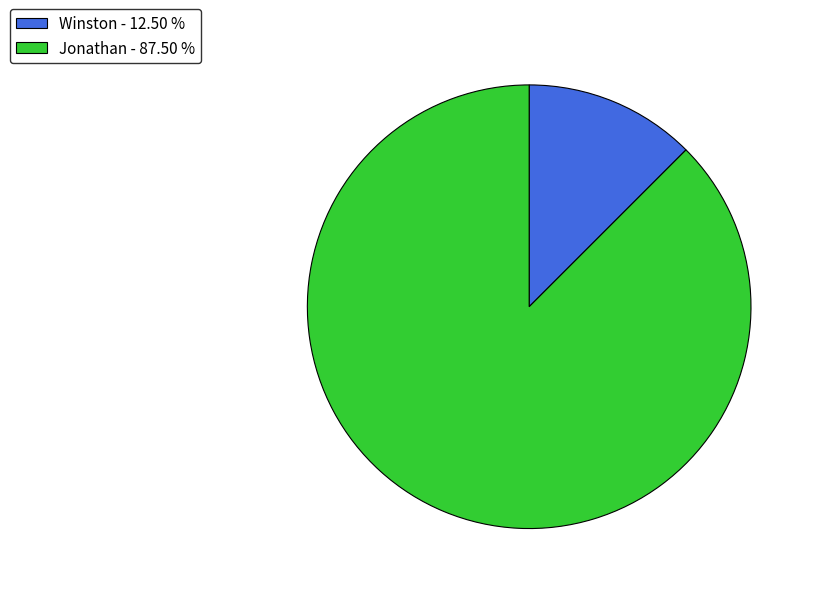

Count the number of slices in the pie.

2